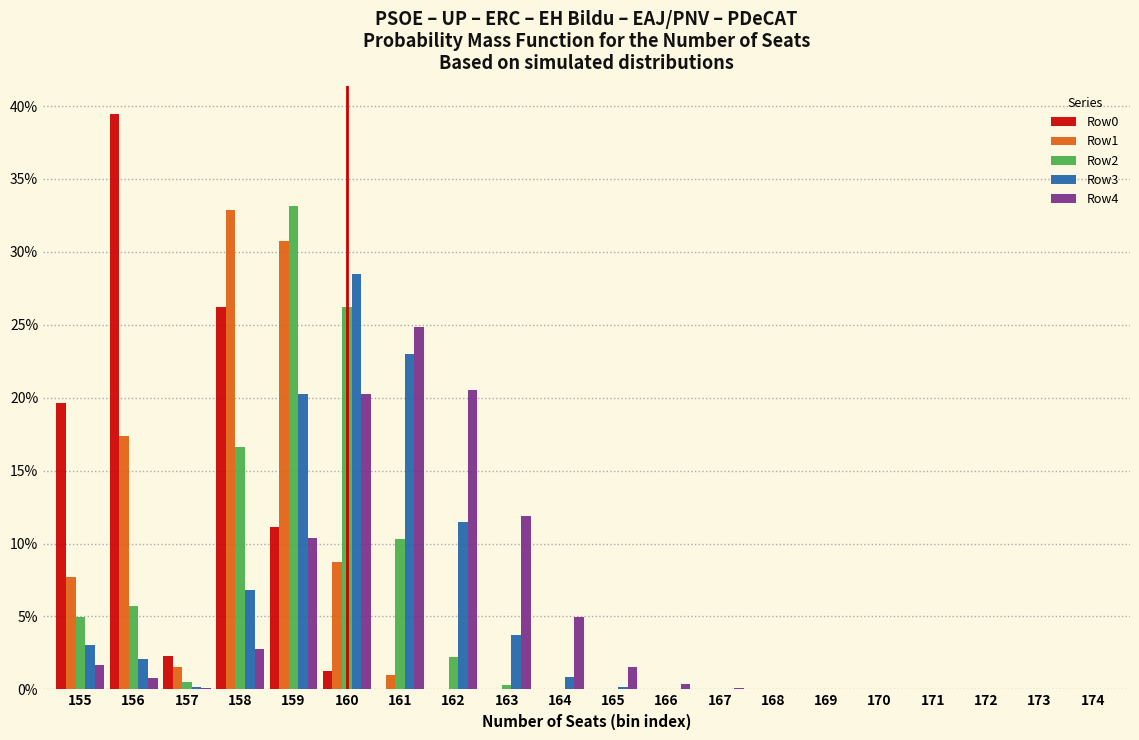

Is it true that Row3 equals 11.5 at 162?

True